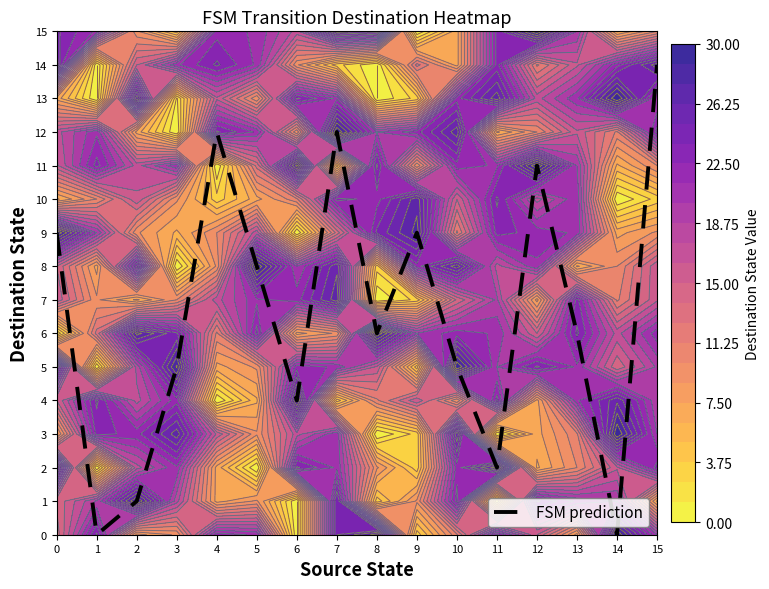

Reading left to right, what are all the values shown in this chart?

9	0	1	5	12	8	4	12	6	9	5	2	11	6	0	14